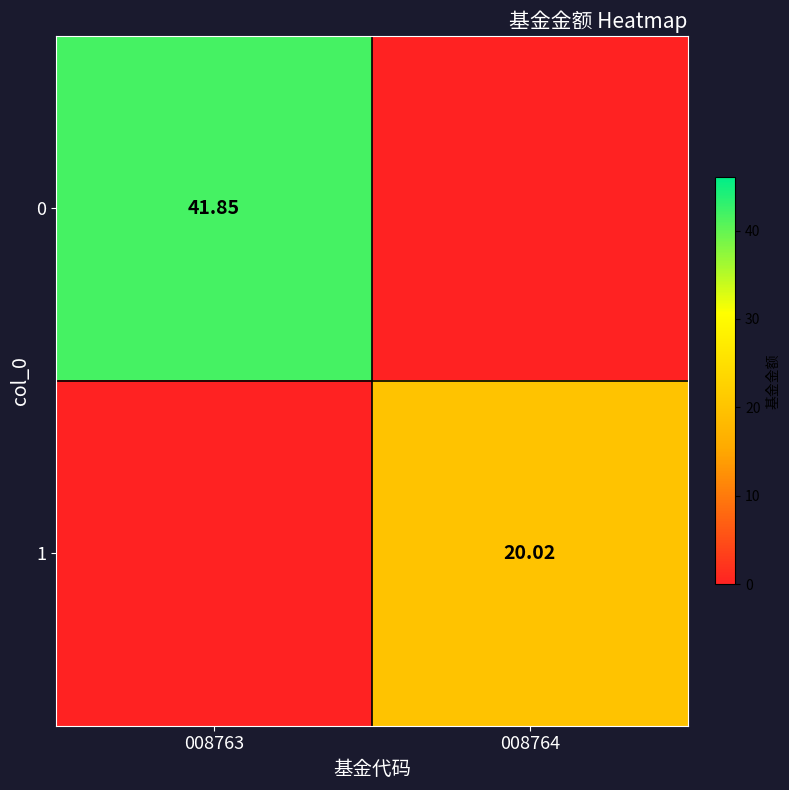

True or false: 0 has a value of 41.9 at 008763.

True